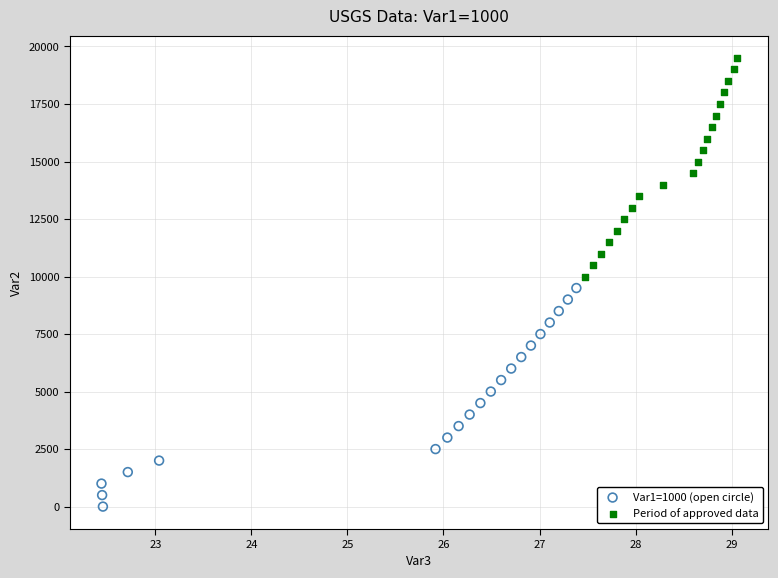

Which series reaches the maximum Y coordinate?

Period of approved data